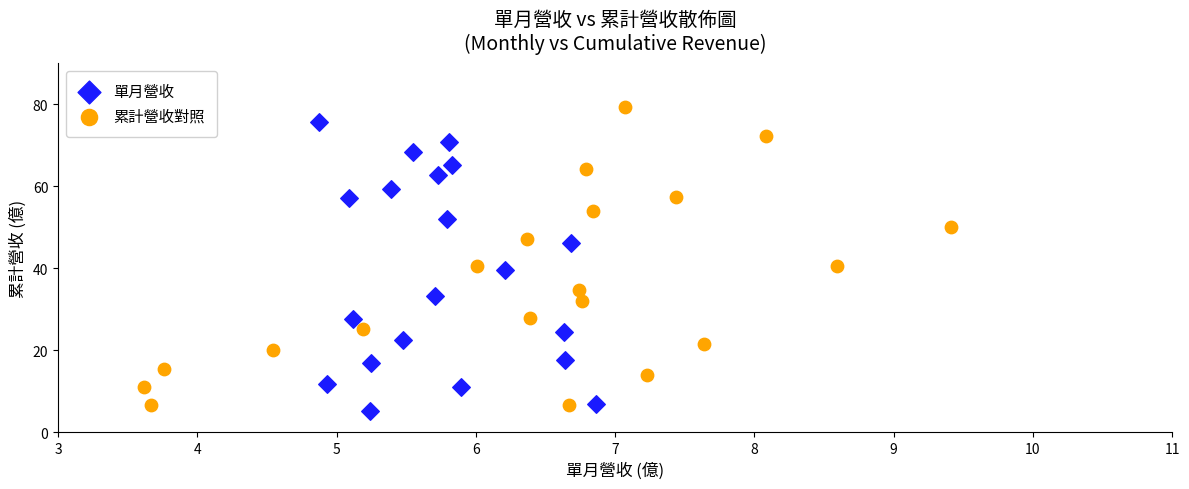

Which series contains the highest Y value?

累計營收對照